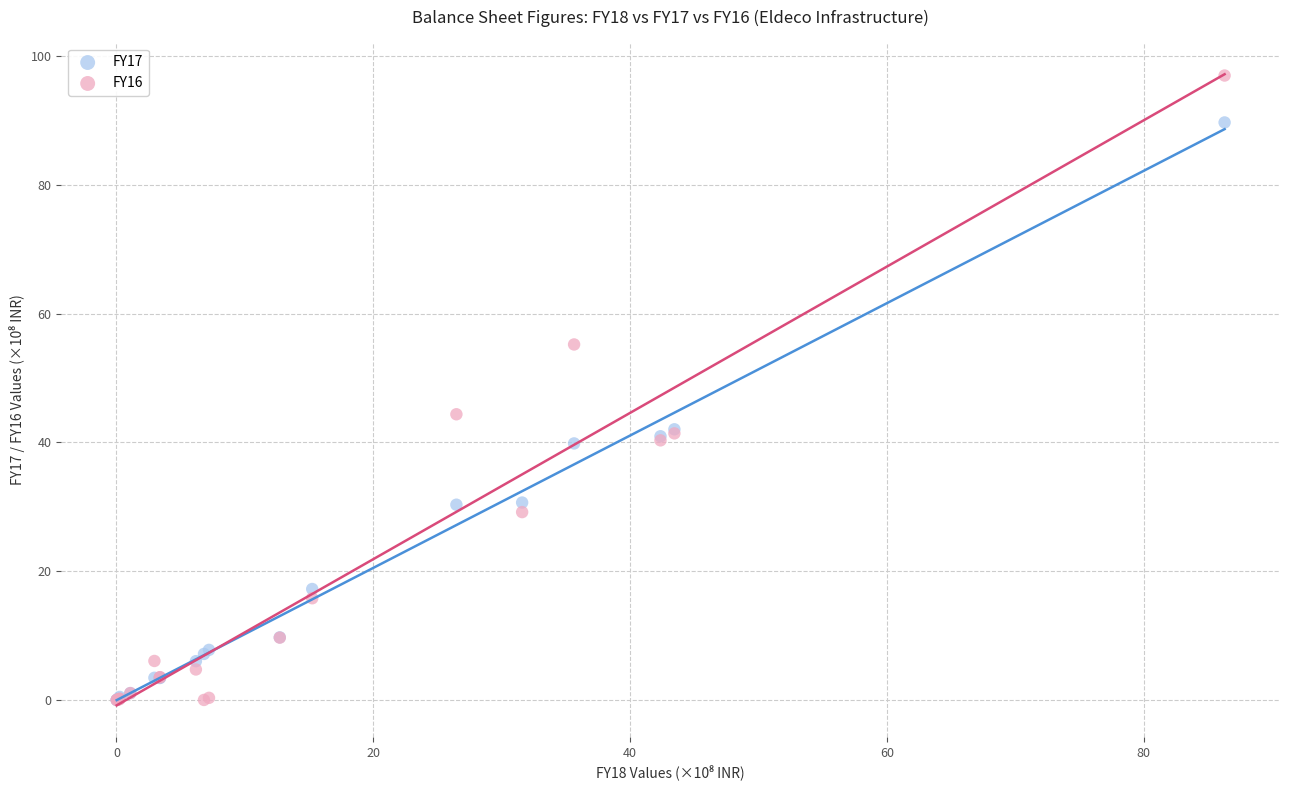

Across all series, what Y value is closest to 48?

44.4